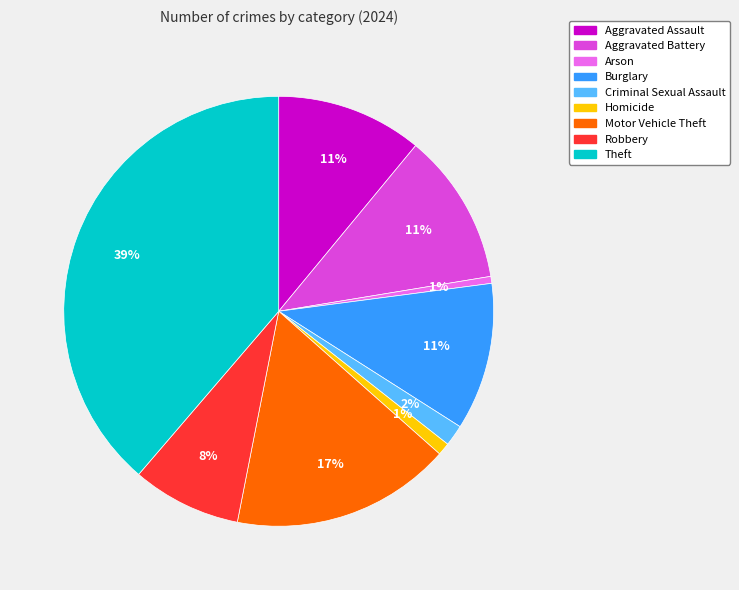

Is there a majority slice in this chart?

No